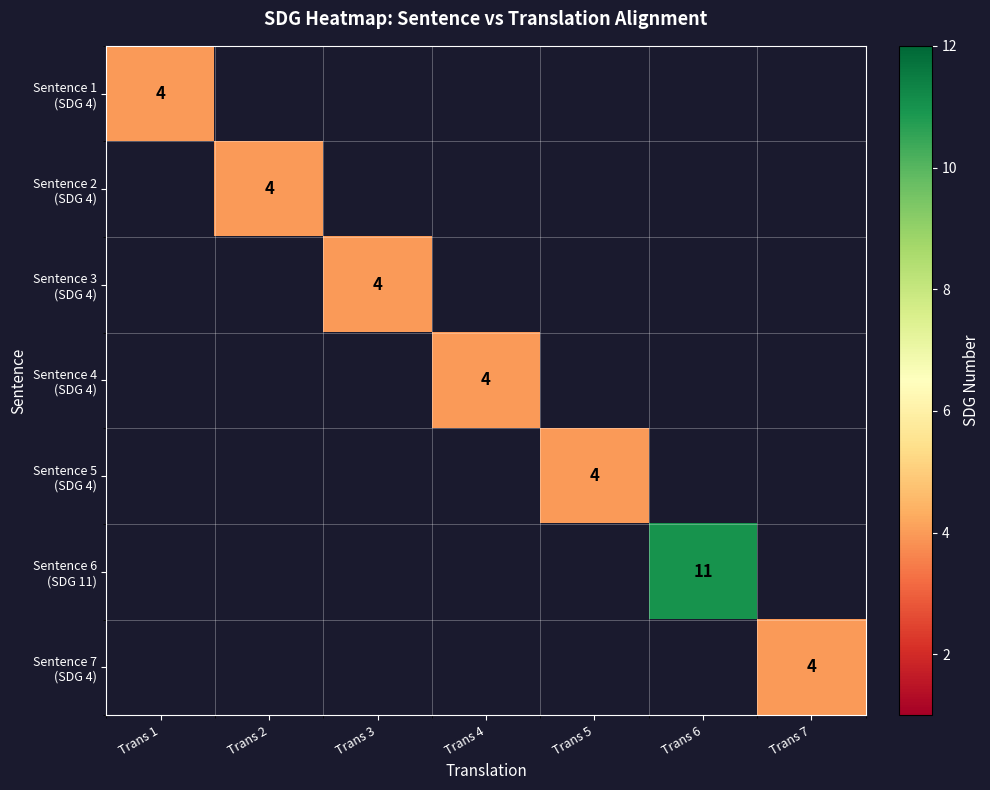

What is the greatest value displayed?

11.0